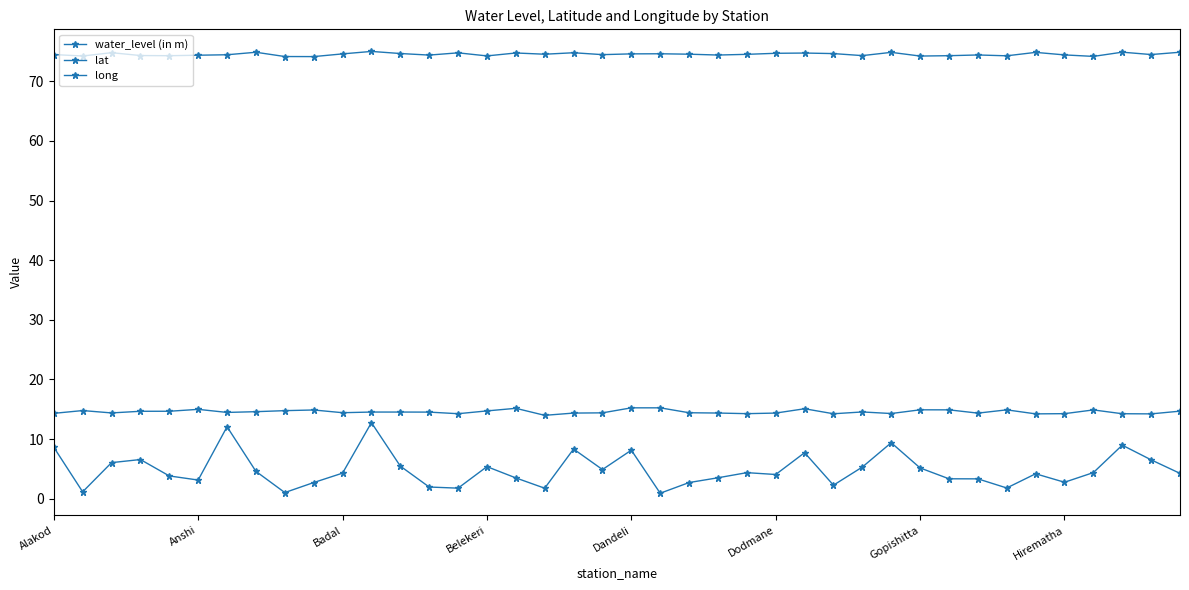

How many distinct data groups are displayed?

3